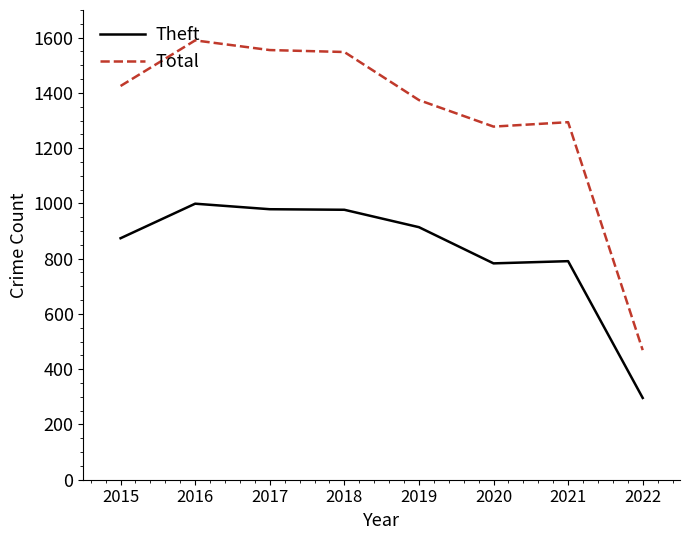

List the series in order of their peak value, highest first.

Total, Theft